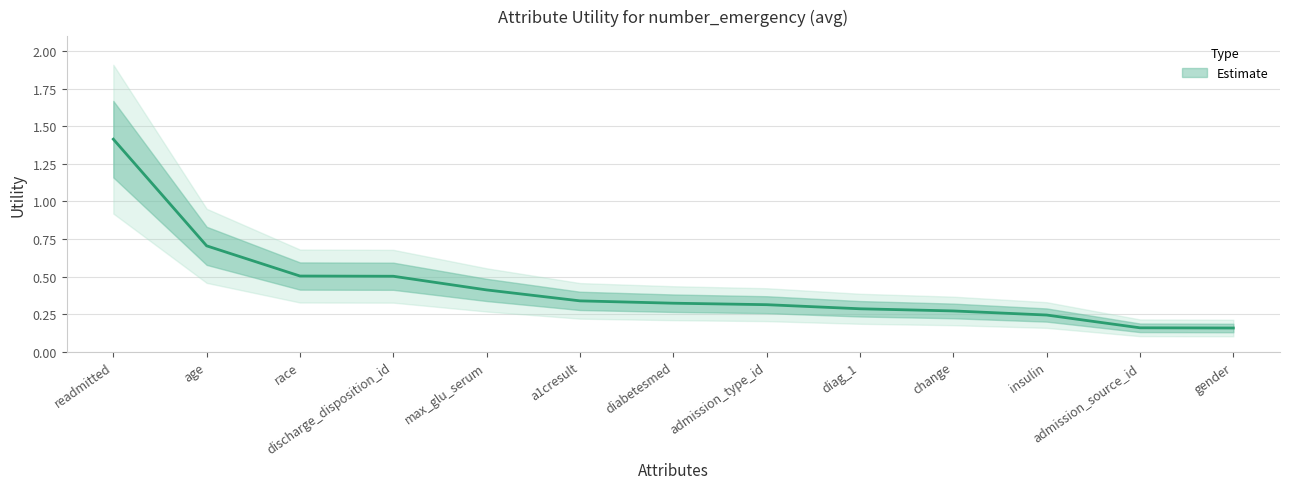

Count the number of data series in this chart.

1